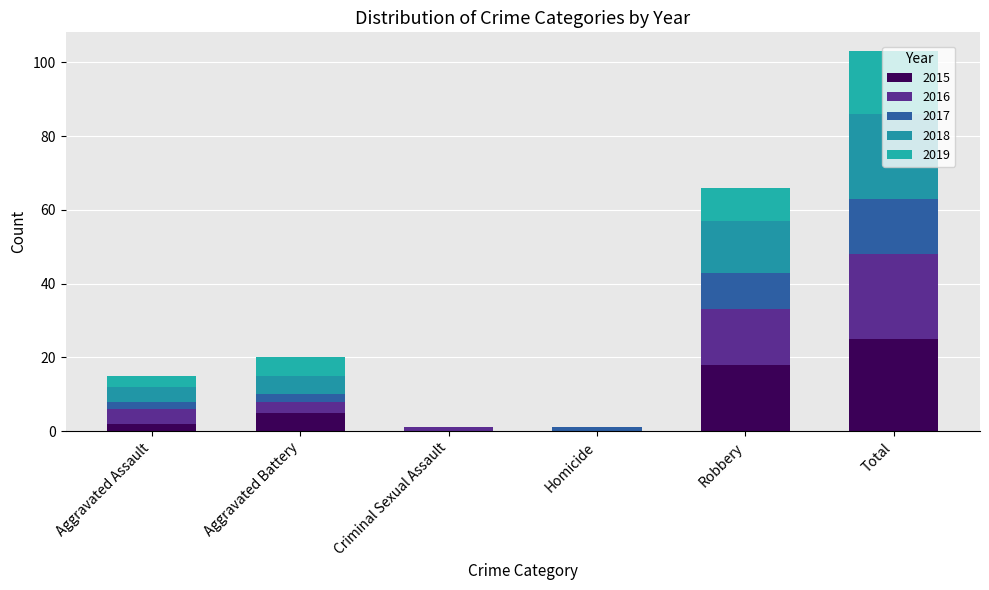

Between Criminal Sexual Assault and Homicide, which is larger?

Criminal Sexual Assault